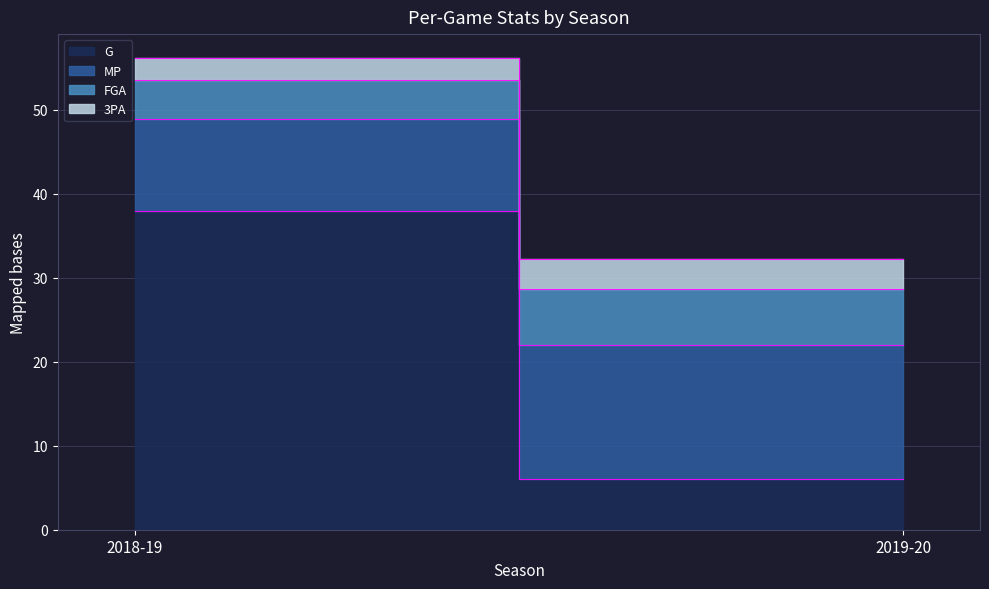

Read the G value at 2018-19.

38.0